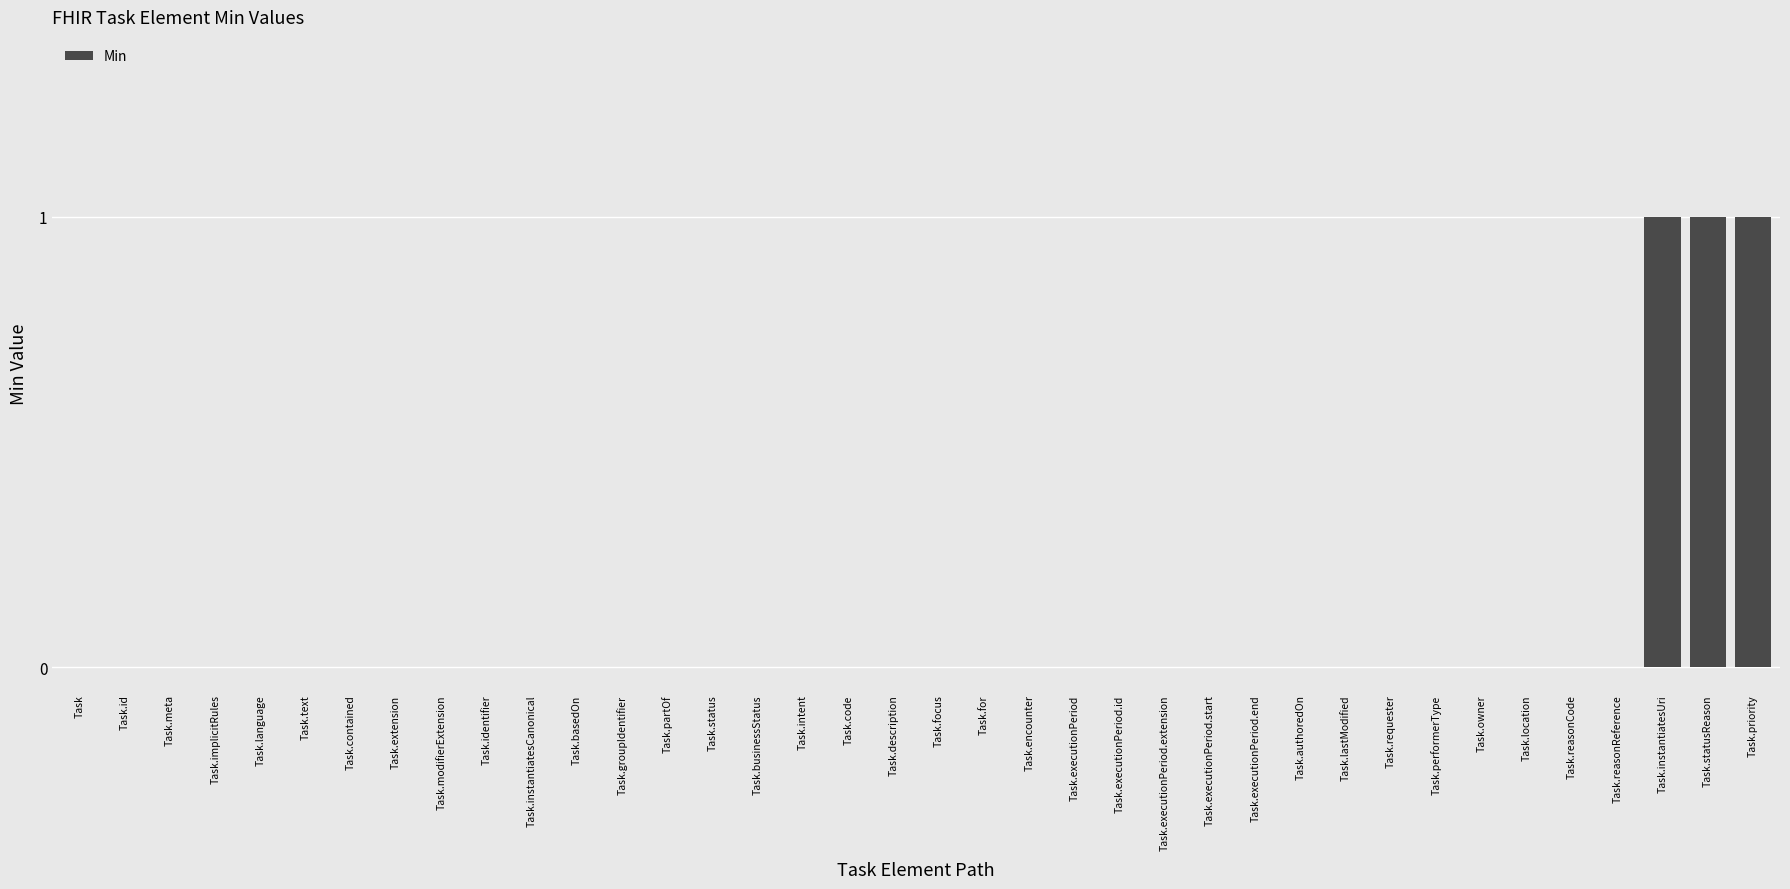

Reading left to right, transcribe all the data shown in this chart.

0	0	0	0	0	0	0	0	0	0	0	0	0	0	0	0	0	0	0	0	0	0	0	0	0	0	0	0	0	0	0	0	0	0	0	1	1	1